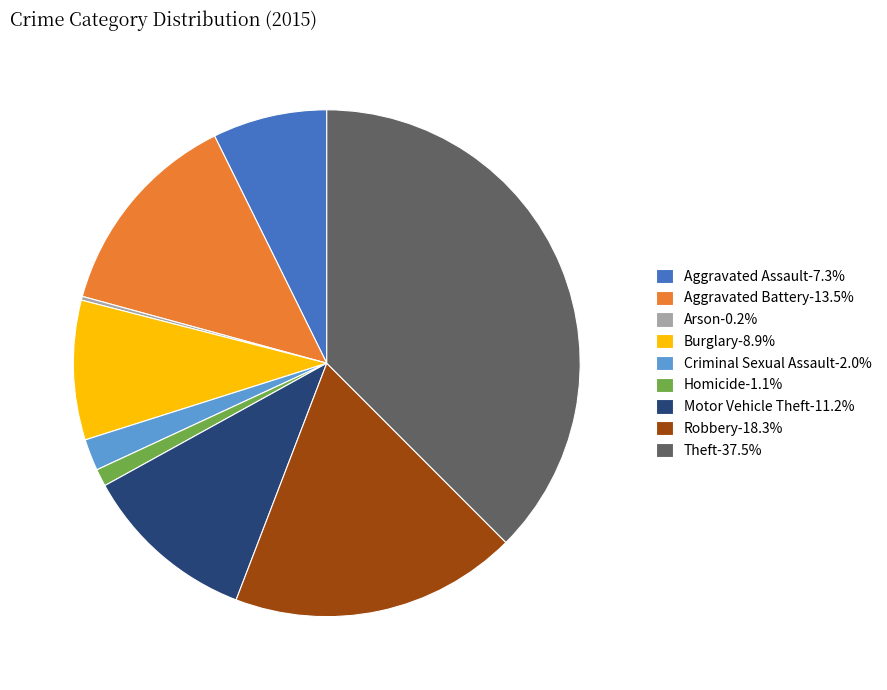

Combined, do Theft-37.5% and Homicide-1.1% account for over 50%?

No